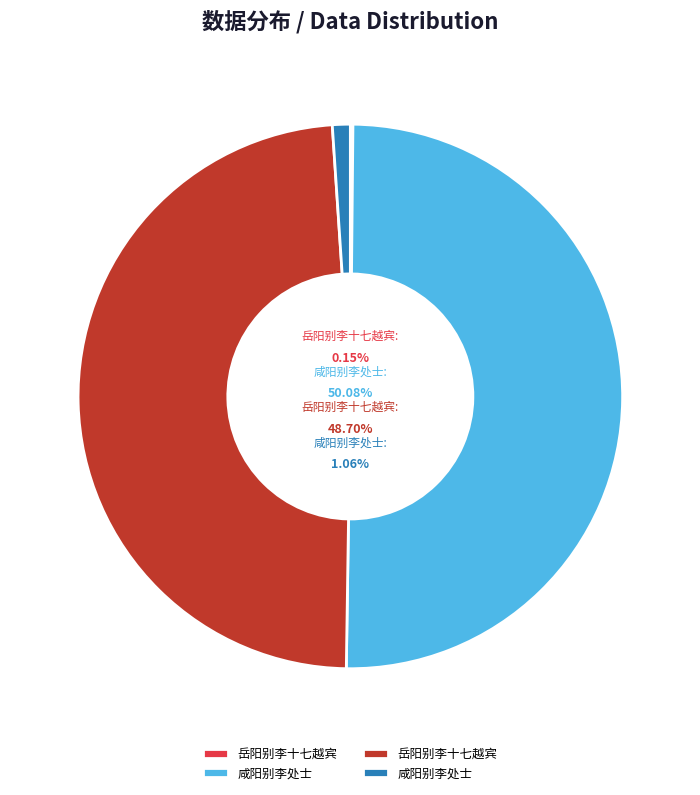

Between 咸阳别李处士 (25038) and 岳阳别李十七越宾 (1151375), which is larger?

岳阳别李十七越宾 (1151375)